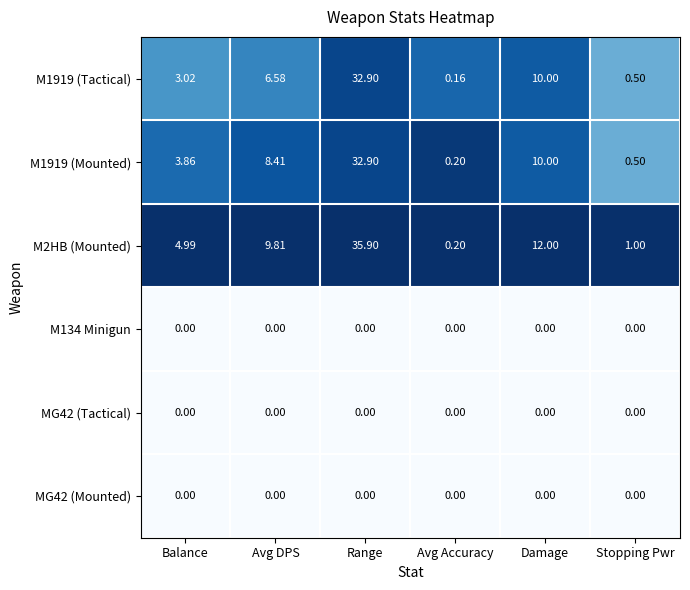

Where does the M1919 (Mounted) series first go above 8?

Avg DPS